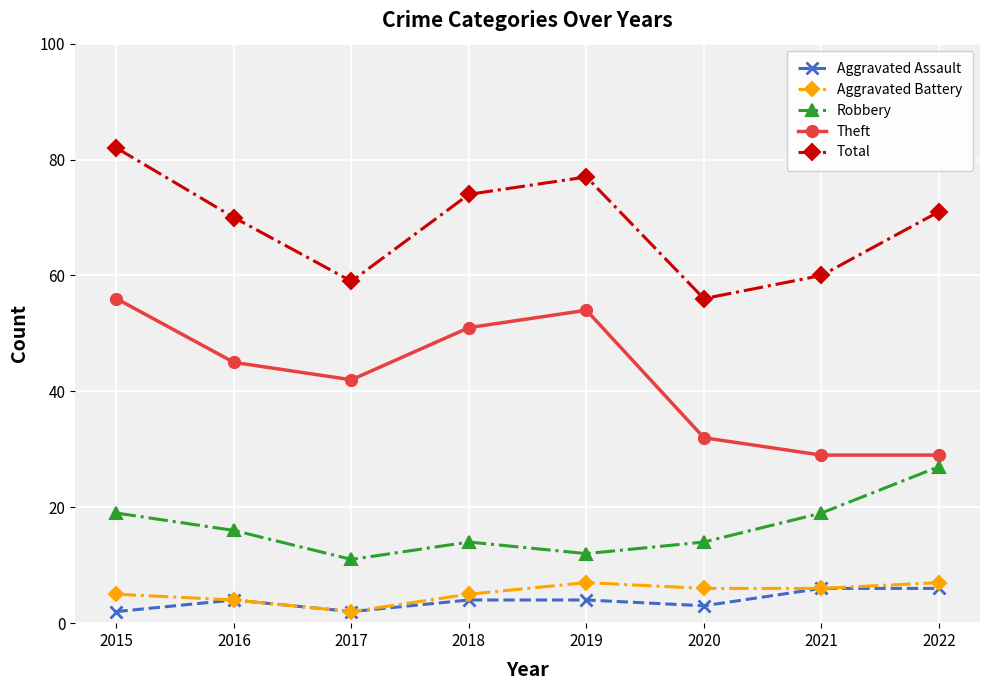

What is the approximate value of Total at 2020?

56